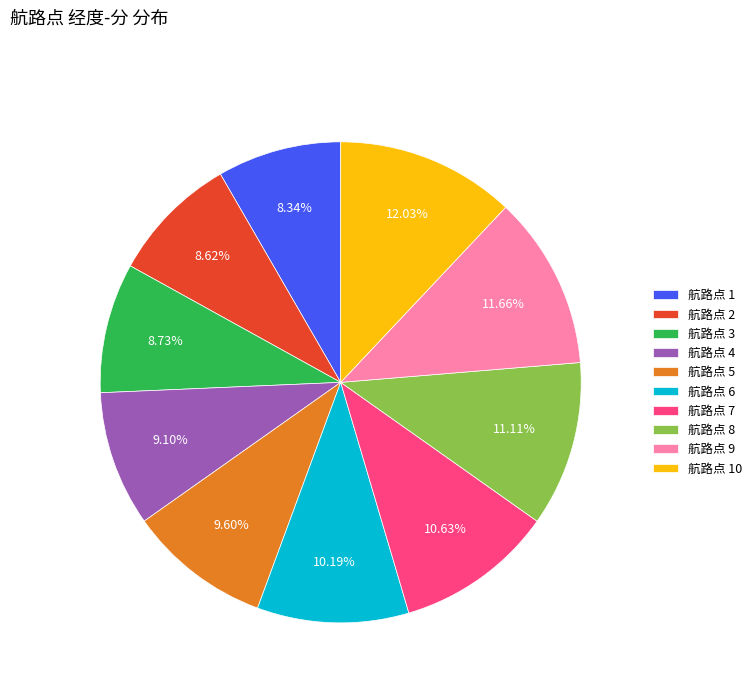

What is the ratio of the value at 航路点 9 to the value at 航路点 2?

1.4